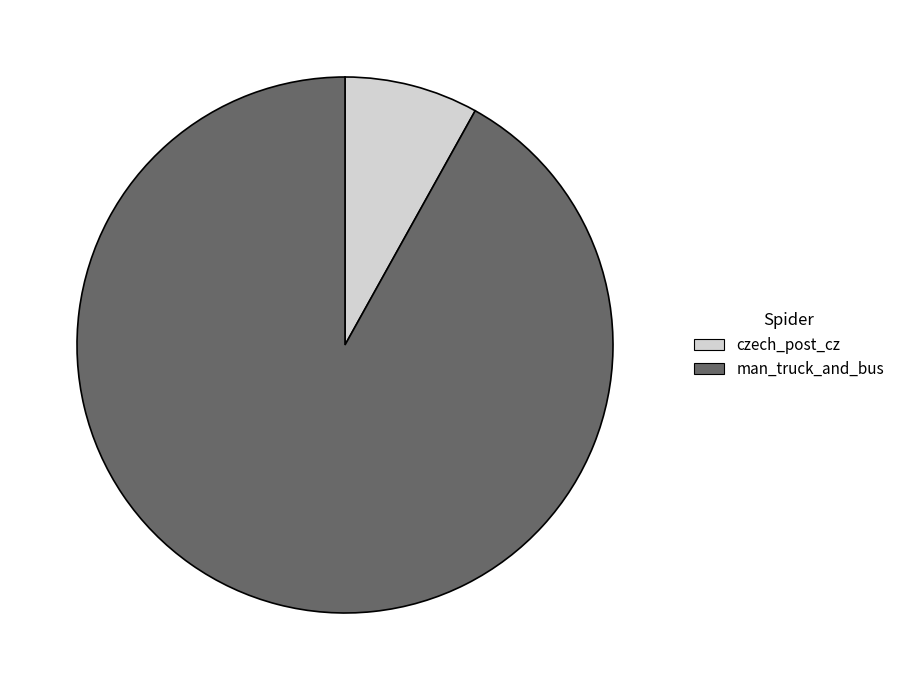

The man_truck_and_bus slice represents 98% of the pie. True or false?

False